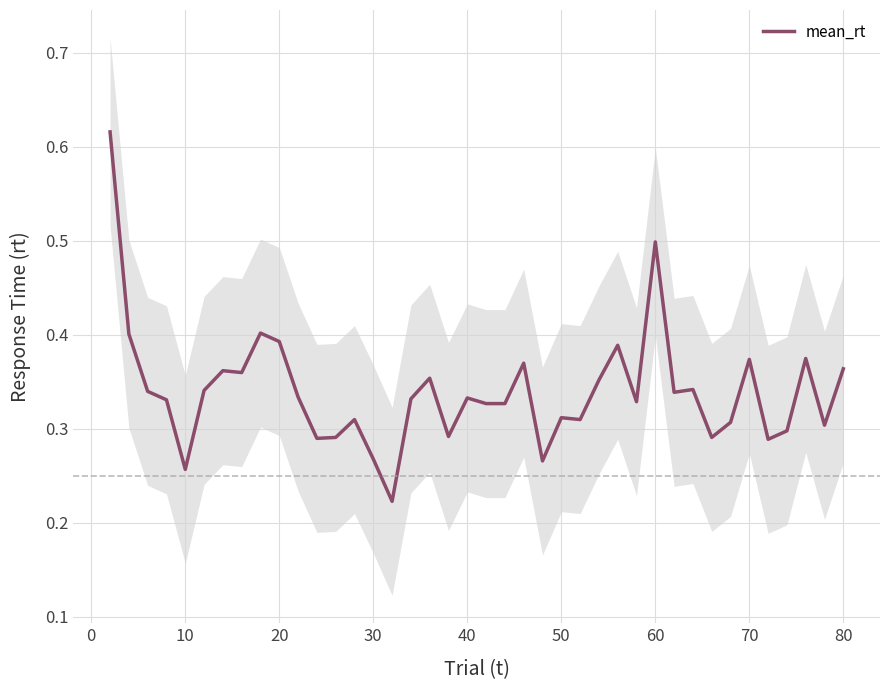

What is the sum of all values?

13.6